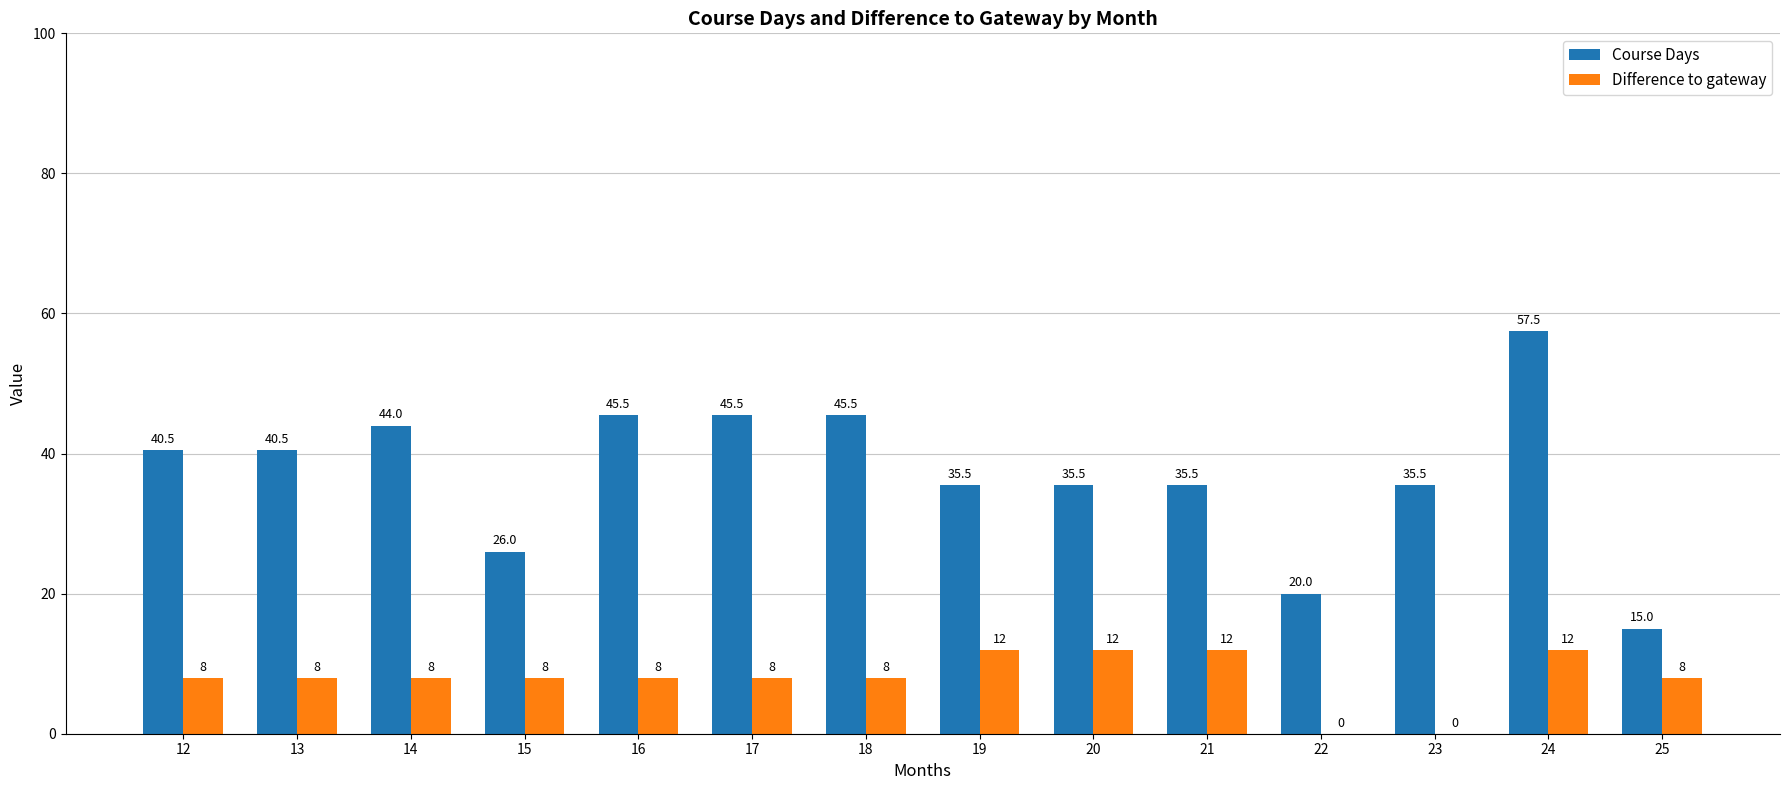

True or false: Course Days has a value of 35.5 at 19.

True